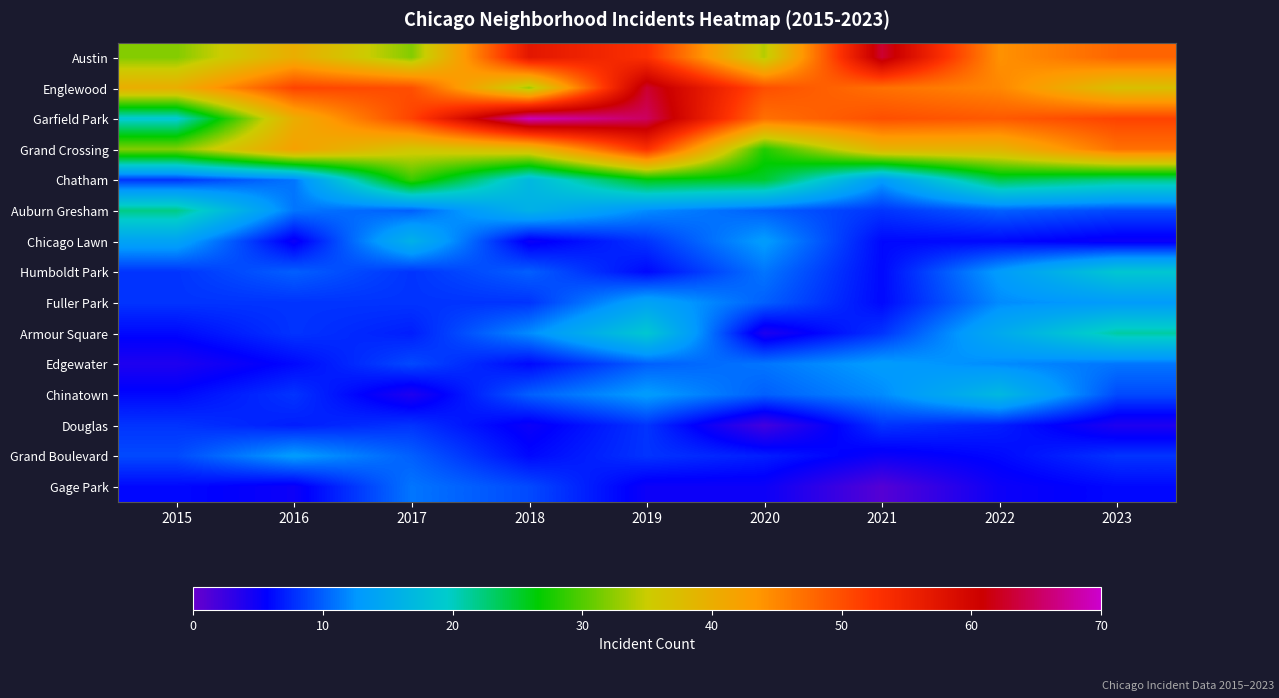

How many distinct data groups are displayed?

15